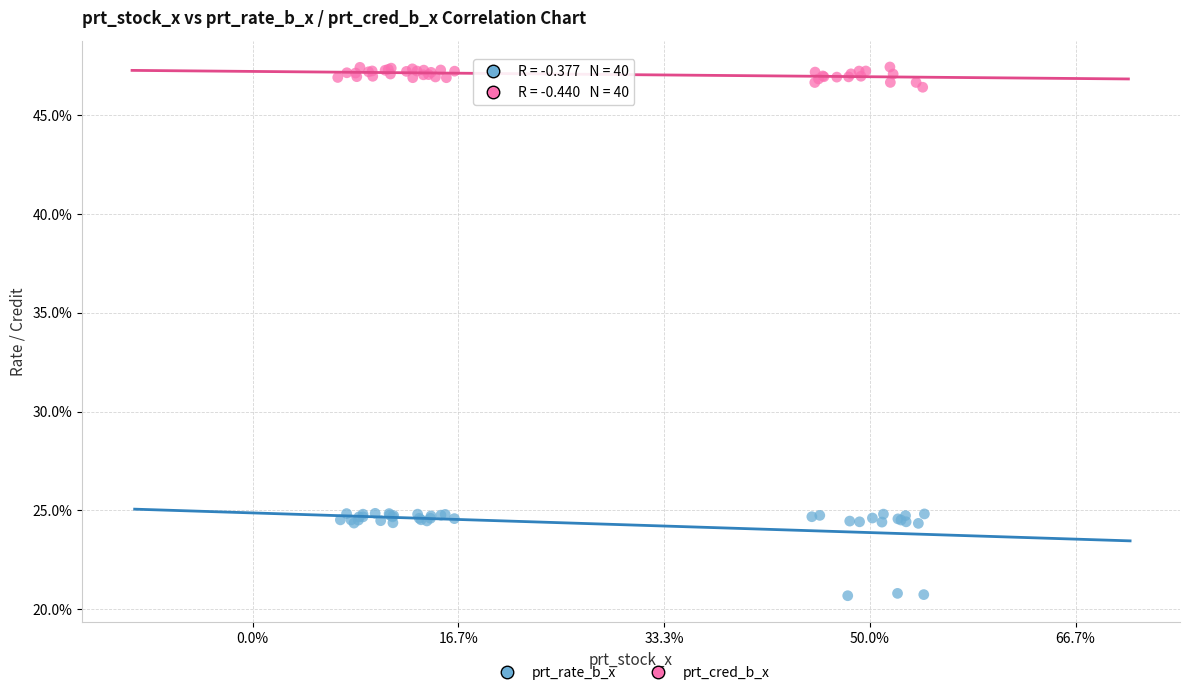

Which series reaches the minimum Y coordinate?

prt_rate_b_x